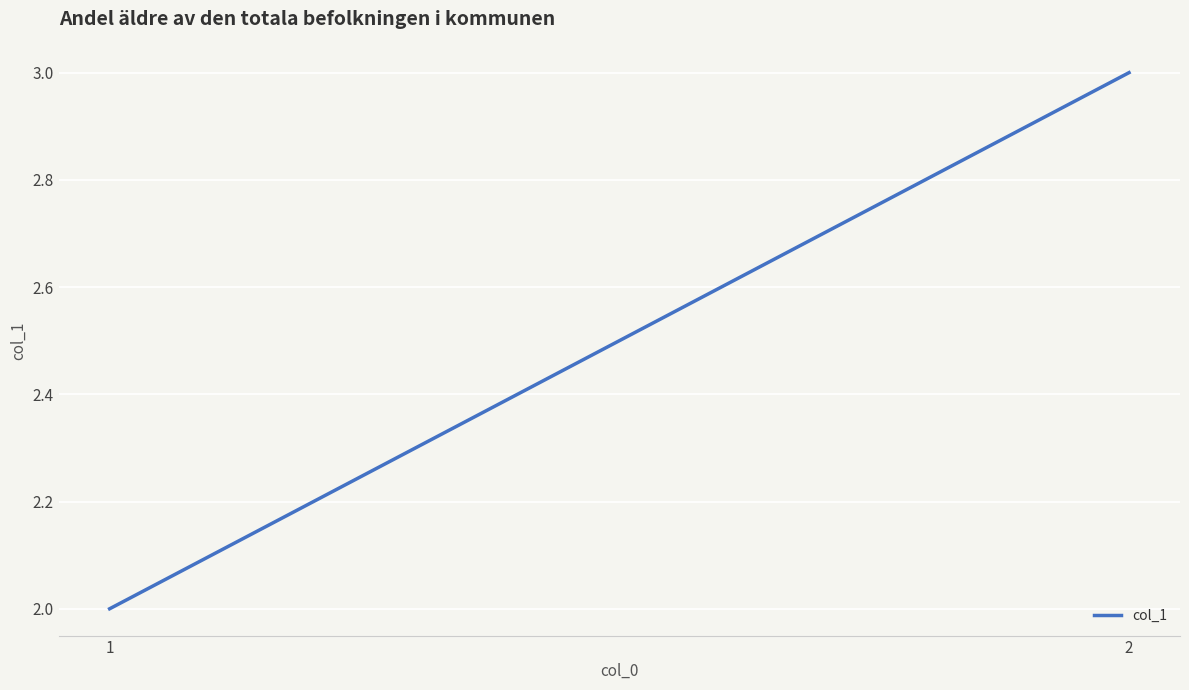

Is it true that the value at 1 is 2?

True